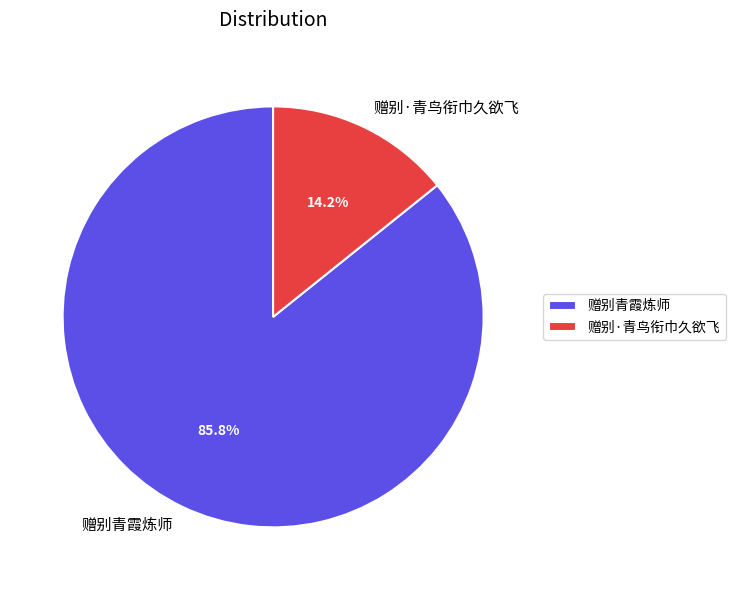

Does 赠别·青鸟衔巾久欲飞 account for over 50% of the chart?

No